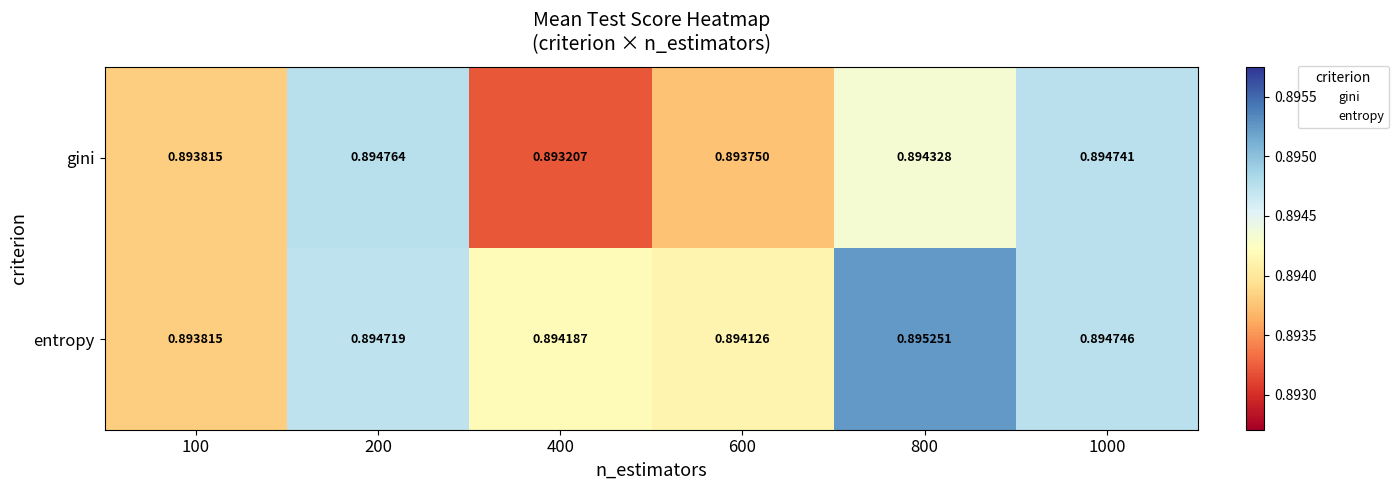

Between 200 and 400, which series saw the biggest shift?

gini